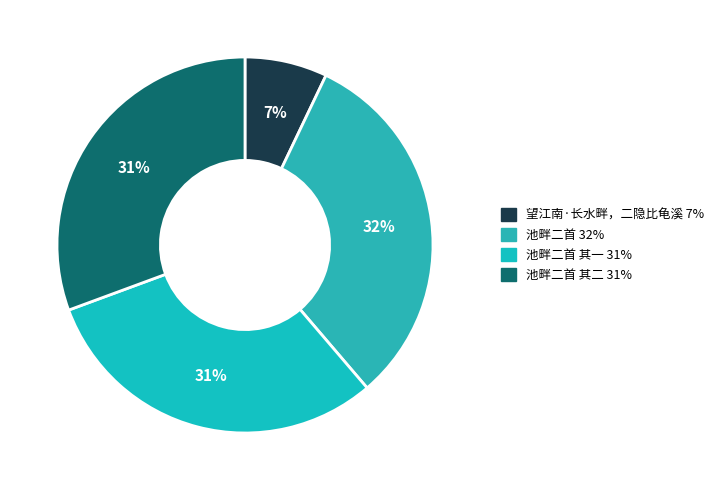

How many slices are in this pie chart?

4